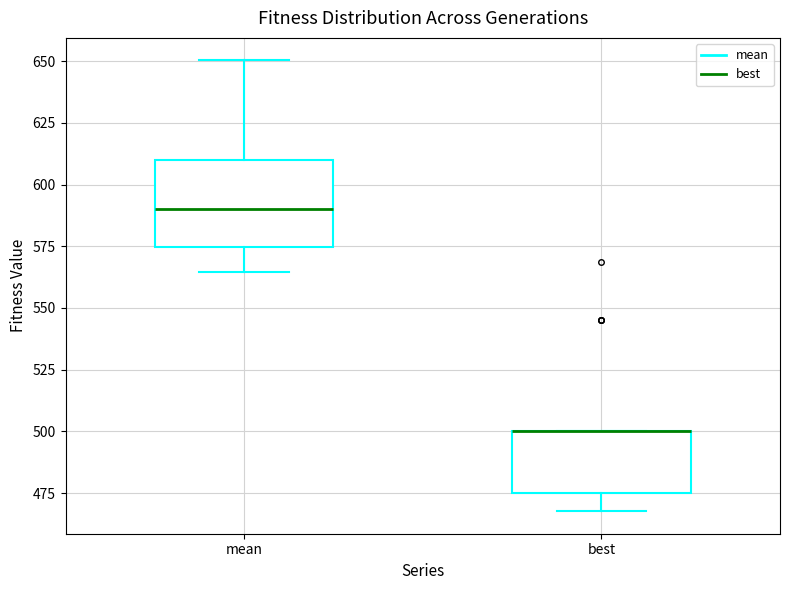

Which box is the tallest, from its lower edge to its upper edge?

mean